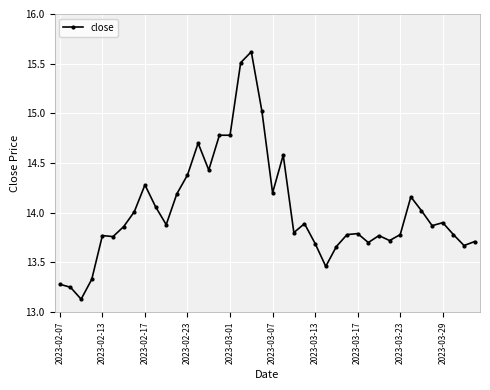

What is the value of the 9th point from the left?

14.3